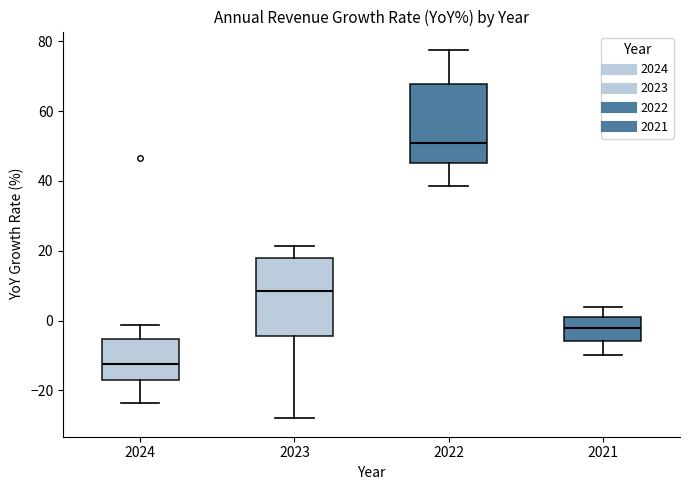

Which box has the lowest median line?

2024